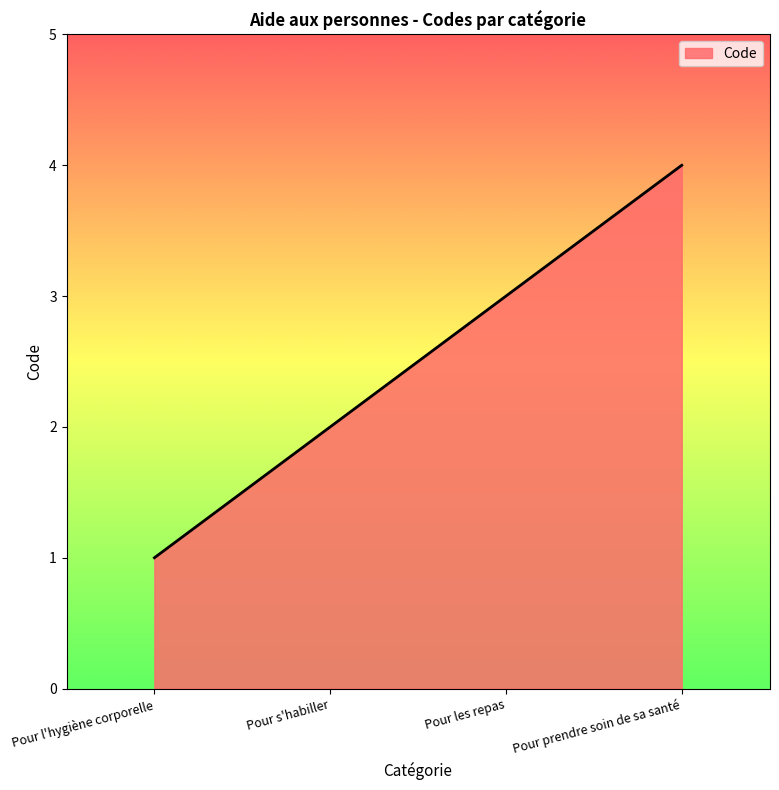

What is the difference between the maximum and minimum values?

3